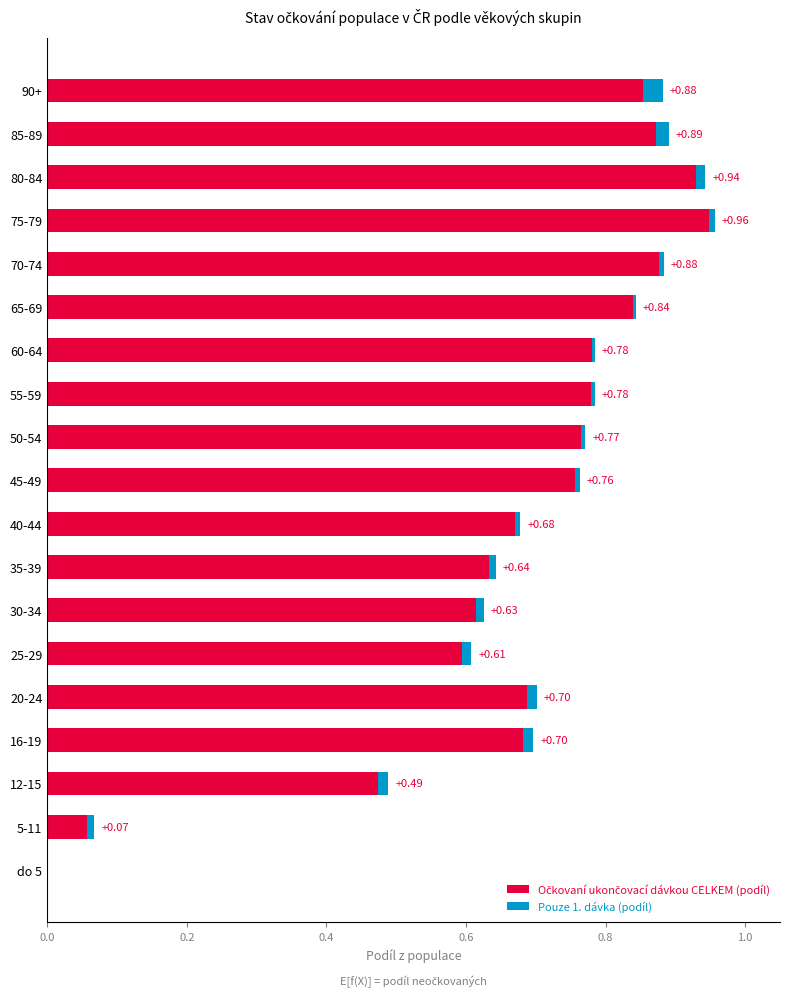

Rank the series by their average value, from lowest to highest.

Pouze 1. dávka (podíl), Očkovaní ukončovací dávkou CELKEM (podíl)